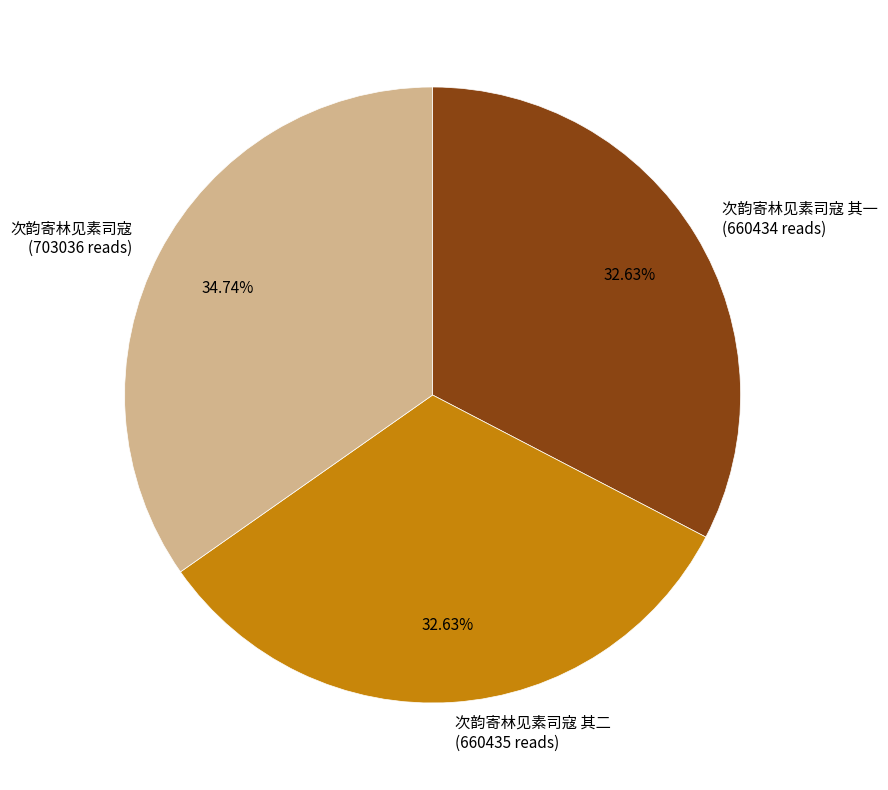

Between 次韵寄林见素司寇 其一 and 次韵寄林见素司寇, which is larger?

次韵寄林见素司寇